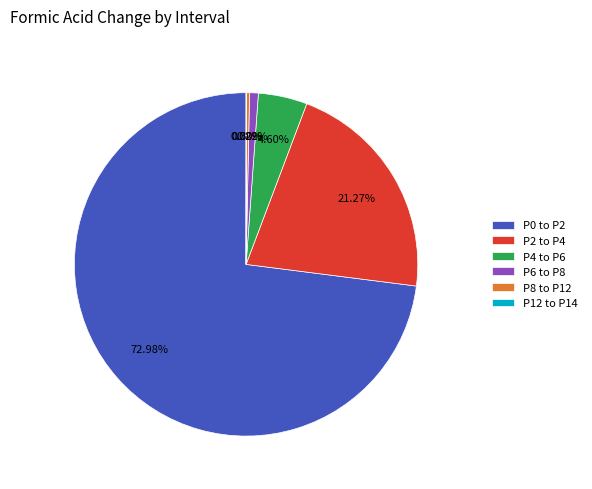

To the nearest percent, what is the average slice percentage?

17%